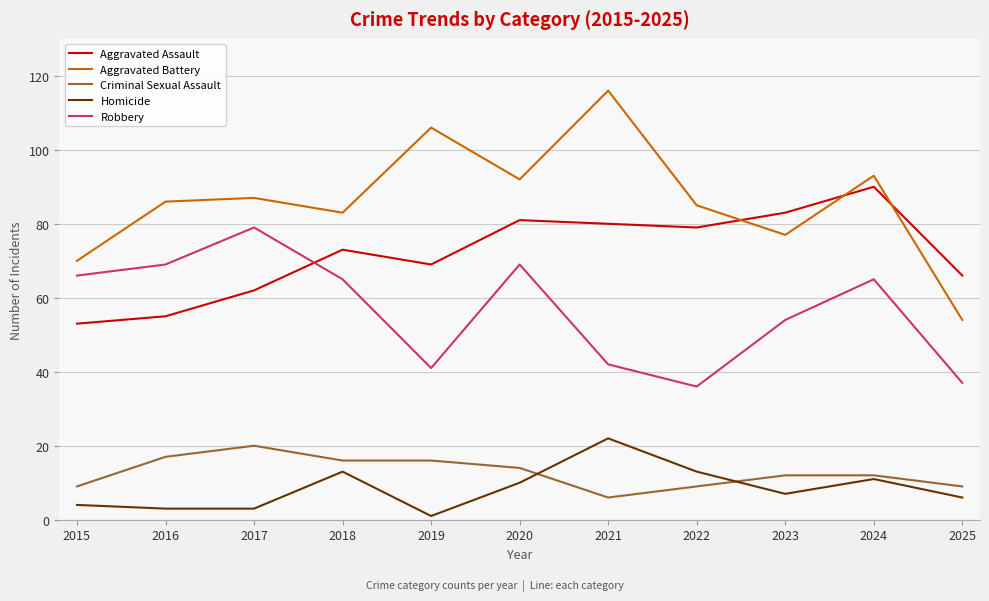

What is the approximate value of Aggravated Assault at 2025?

66